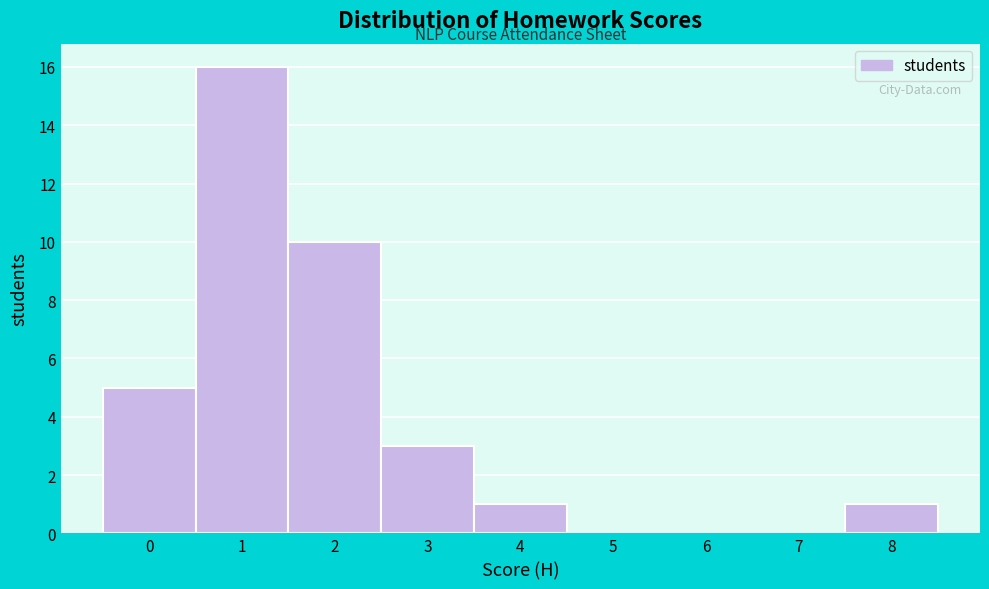

Reading left to right, transcribe this chart: for each bar, give the range it covers on the x-axis and its height. The values are not printed on the chart, so give them approximately, as read against the axis.

-0.5 to 0.5: 5
0.5 to 1.5: 16
1.5 to 2.5: 10
2.5 to 3.5: 3
3.5 to 4.5: 1
4.5 to 5.5: 0
5.5 to 6.5: 0
6.5 to 7.5: 0
7.5 to 8.5: 1